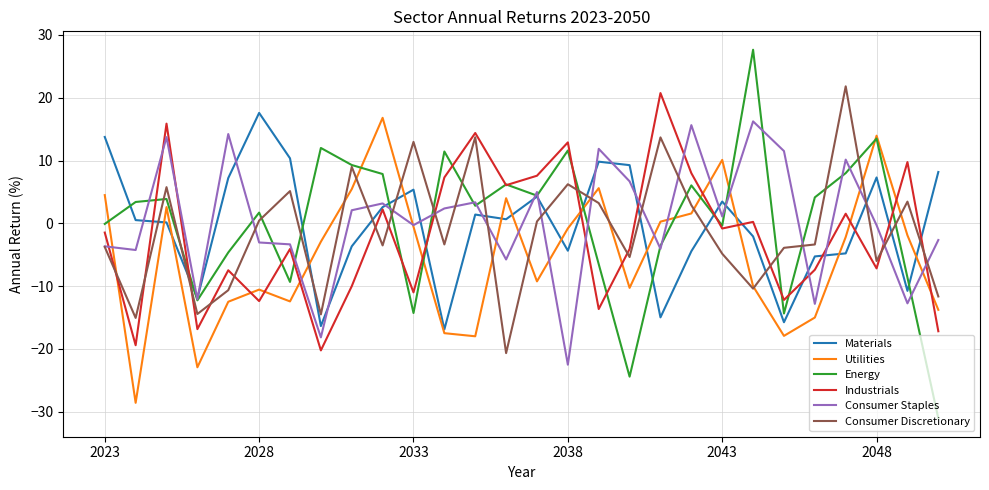

Which series has the widest spread of values?

Energy